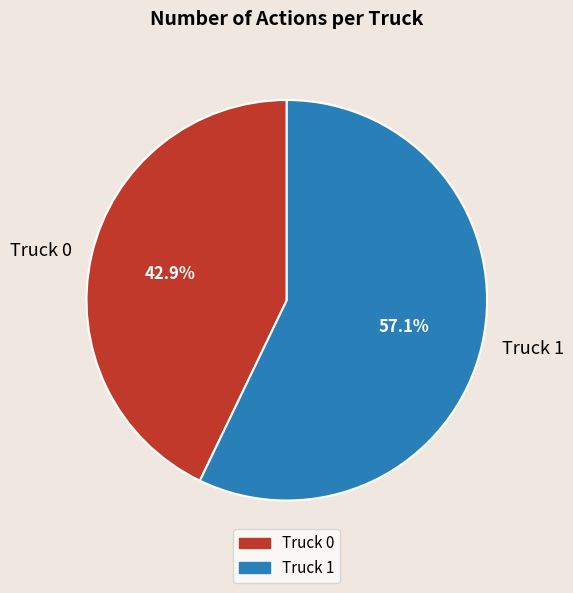

How many slices are in this pie chart?

2